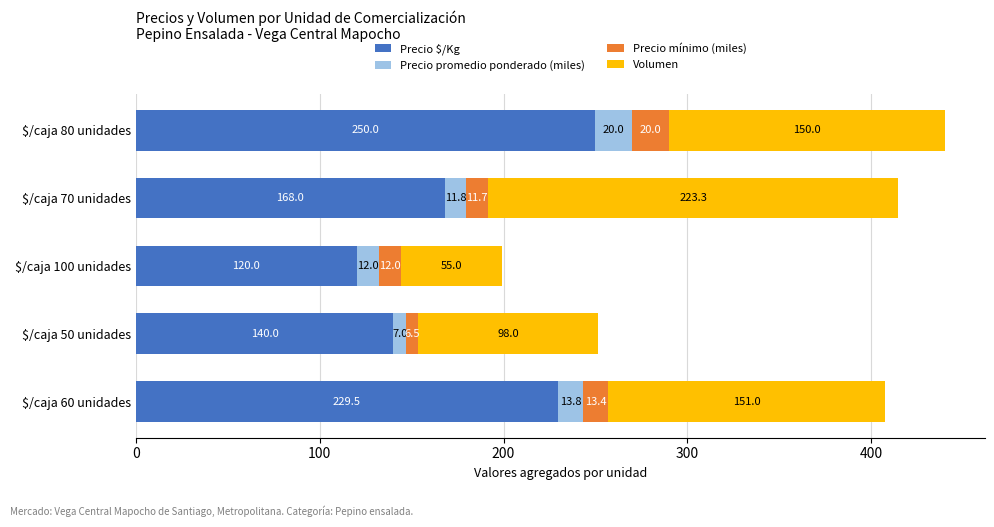

Which category has the highest value in the Precio $/Kg series?

$/caja 80 unidades